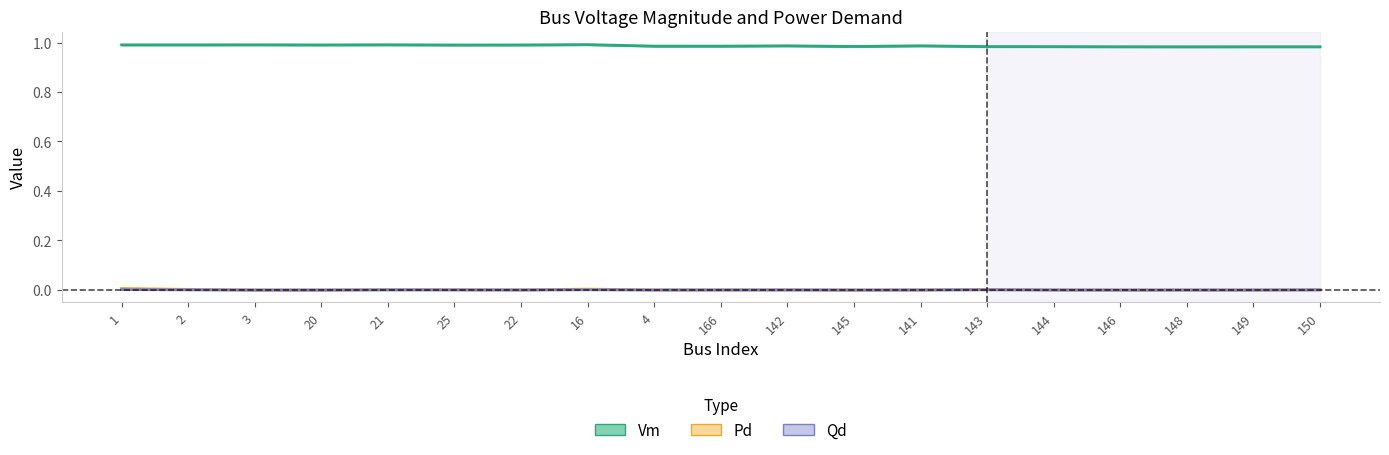

List the series in order of their peak value, highest first.

Vm, Pd, Qd